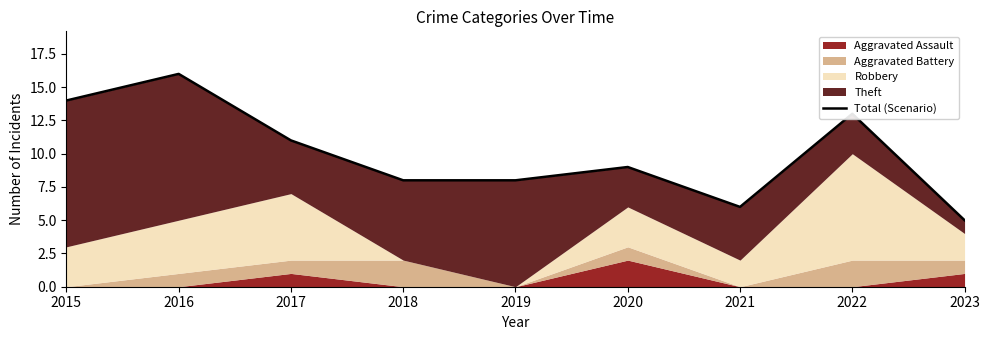

What is the change in value from 2019 to 2020?

+1